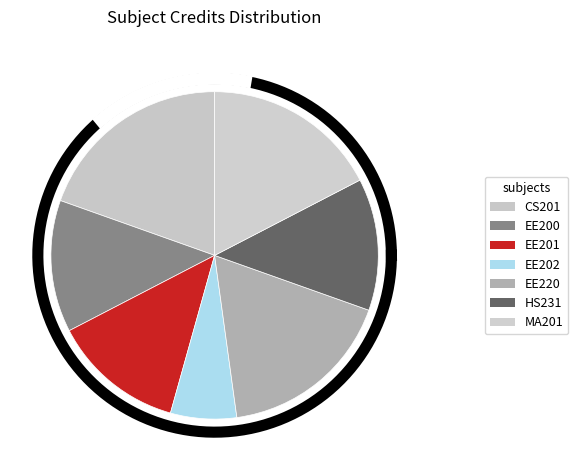

Which category has the biggest portion of the pie?

CS201